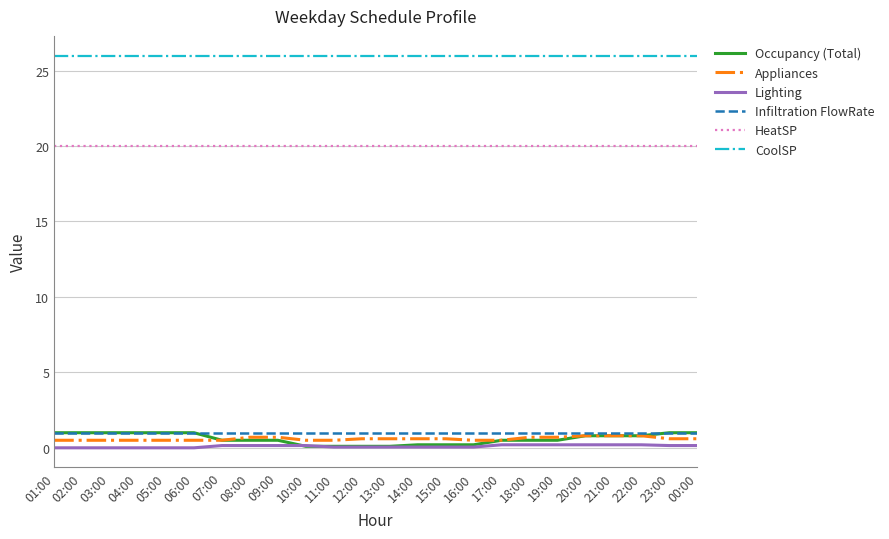

How many Appliances values are between 0 and 1?

24